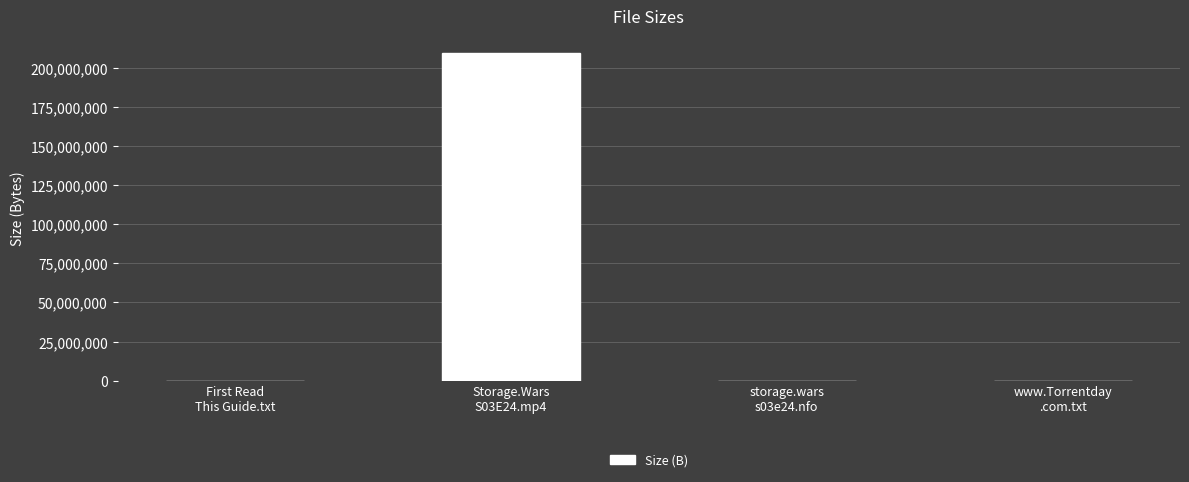

What is the sum of all values?

209721323